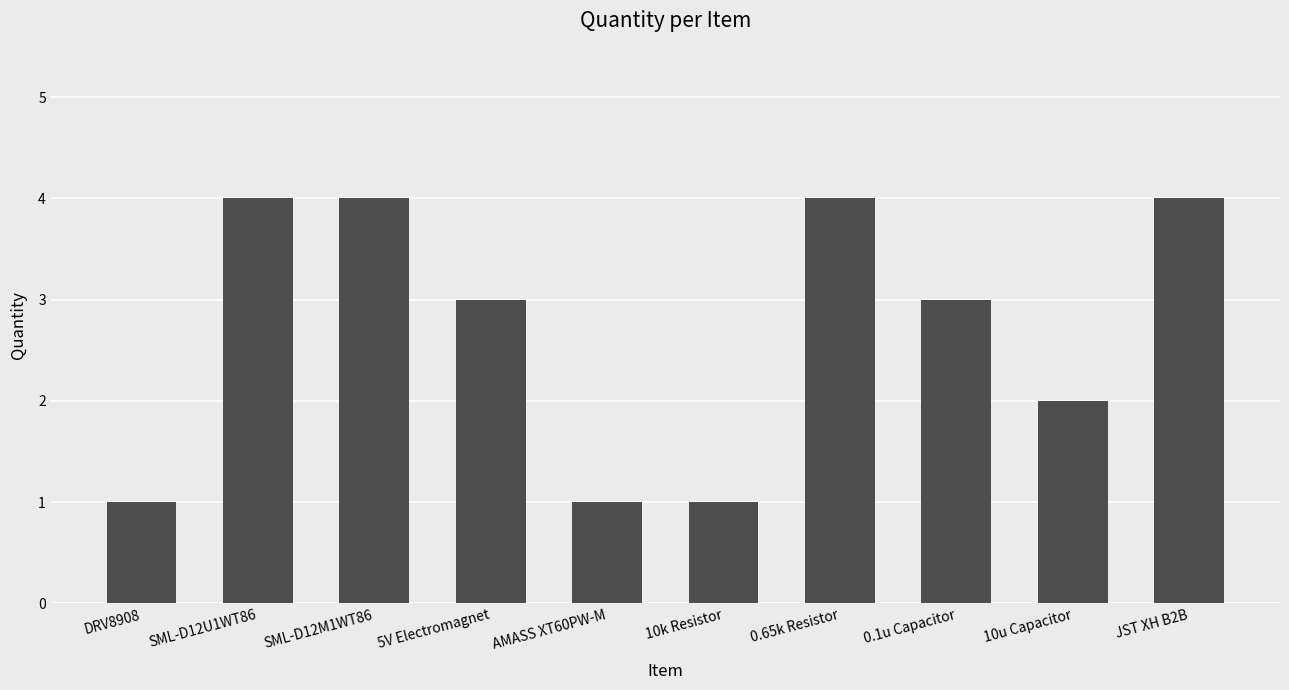

What is the difference between the values at SML-D12M1WT86 and AMASS XT60PW-M?

3